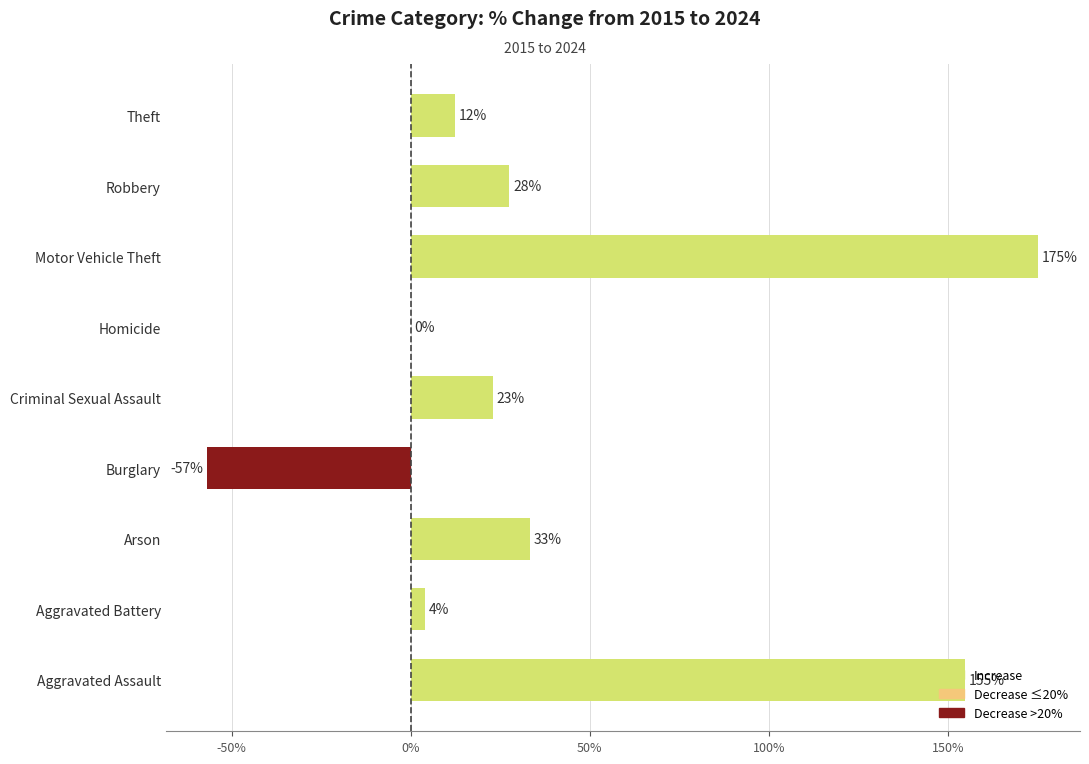

What value does the data have at Robbery?

27.6